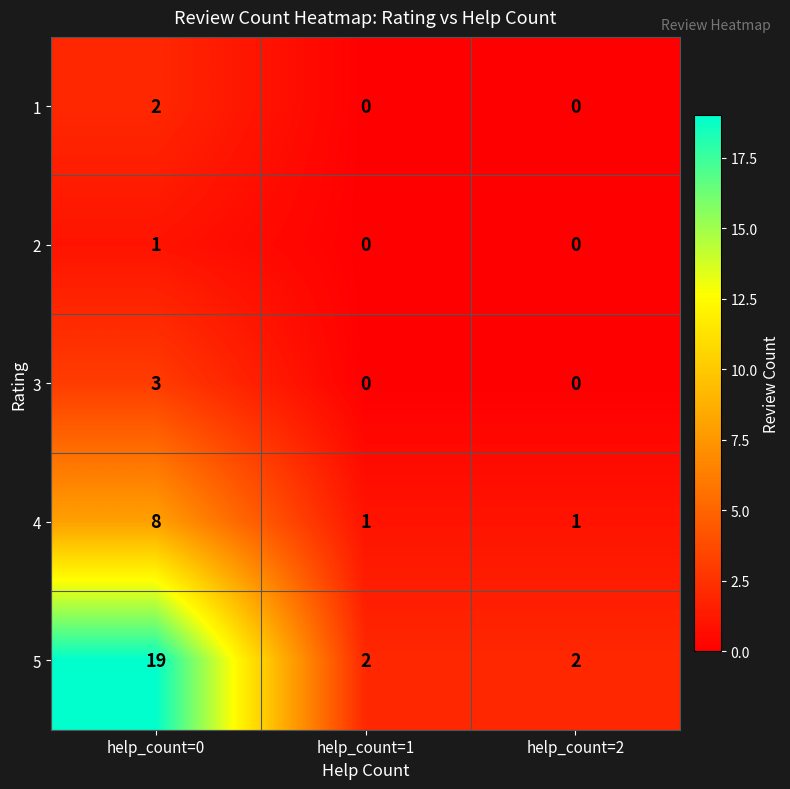

What is the difference between the maximum and second lowest values in the 4 series?

7